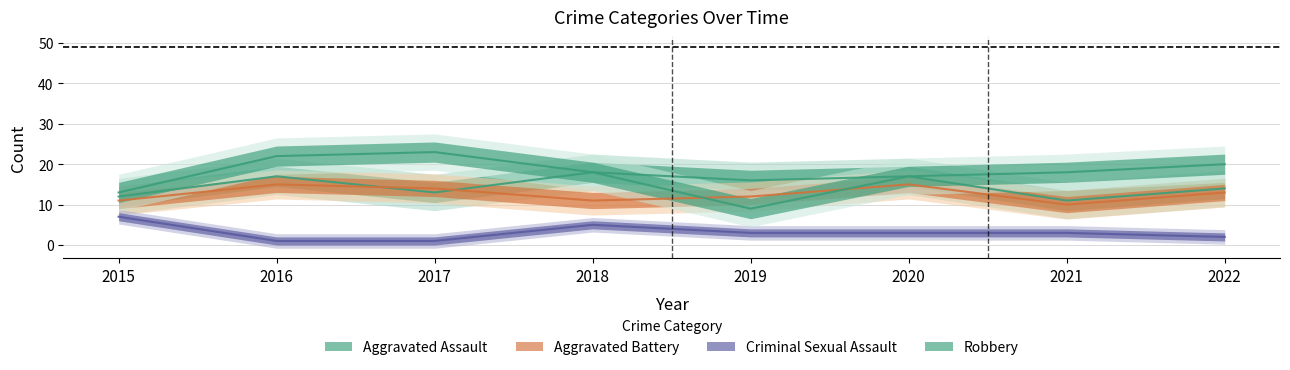

True or false: Robbery and Criminal Sexual Assault intersect in this chart.

False